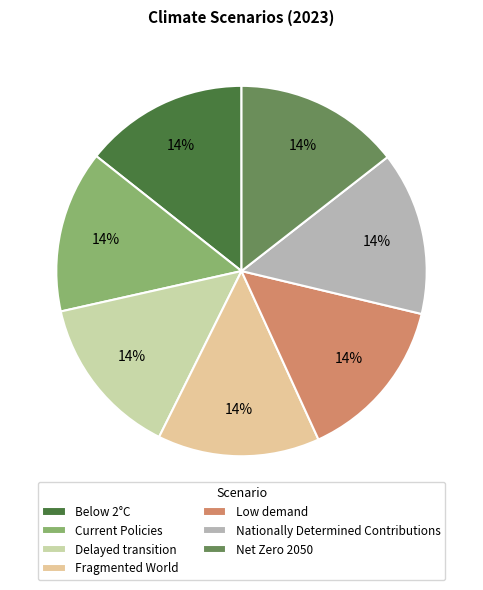

The Below 2°C slice represents 6% of the pie. True or false?

False